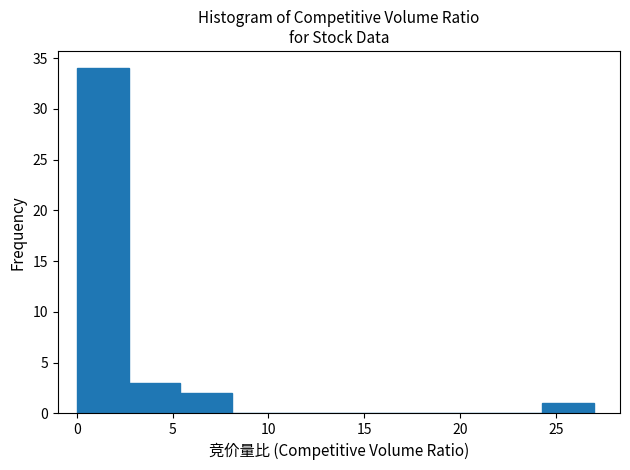

What is the height of the bar covering 24.3 to 27.0 on the x-axis? Neither the bar edges nor the heights are printed on the chart, so give them approximately, as read against the axes.

1